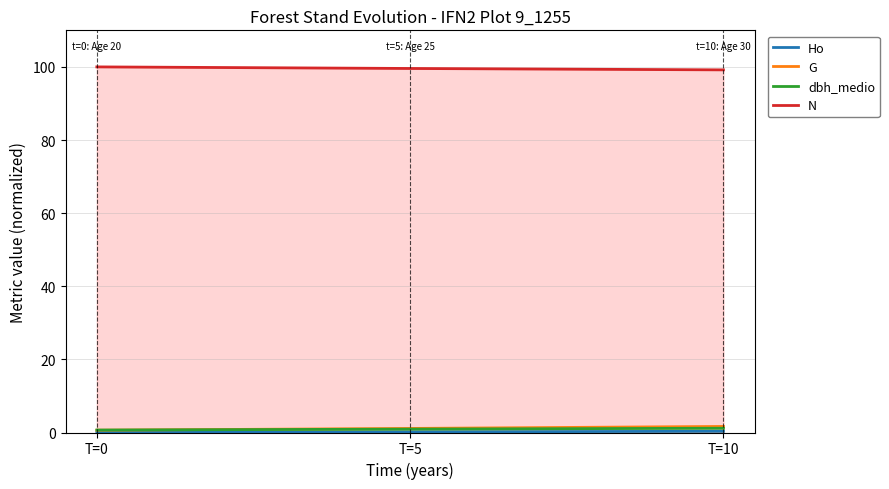

What are all the series names shown in the legend?

Ho, G, dbh_medio, N